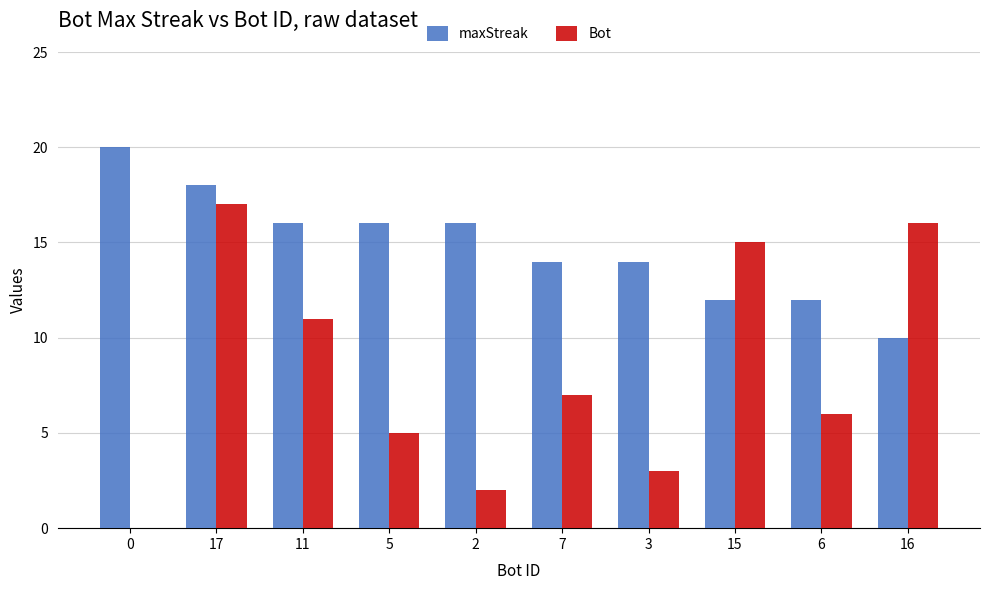

Is the value of Bot at 3 greater than the value of maxStreak at 7?

No